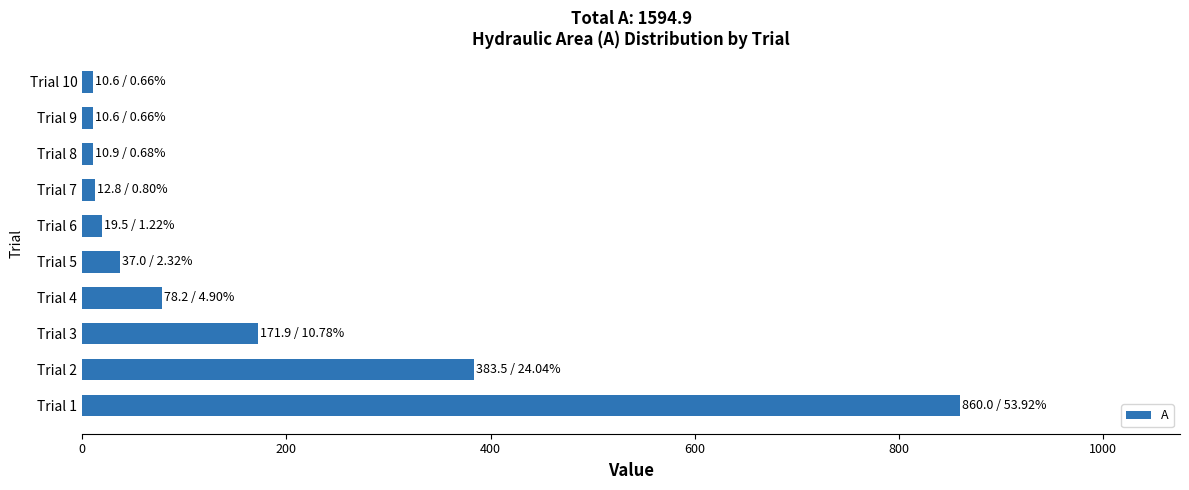

How many values are below 37?

5